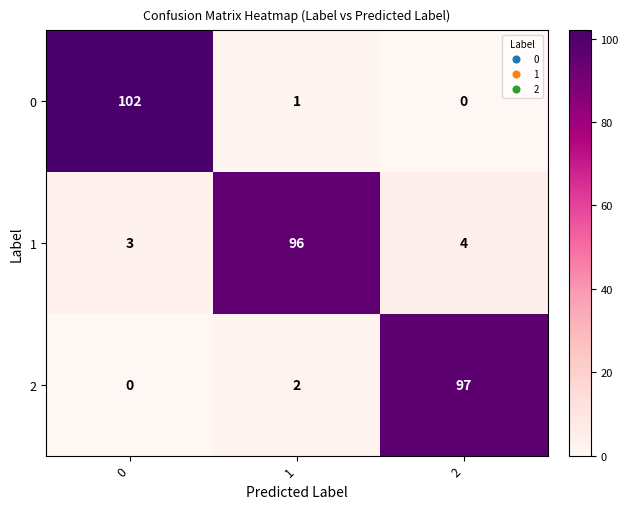

Which series has the widest spread of values?

0